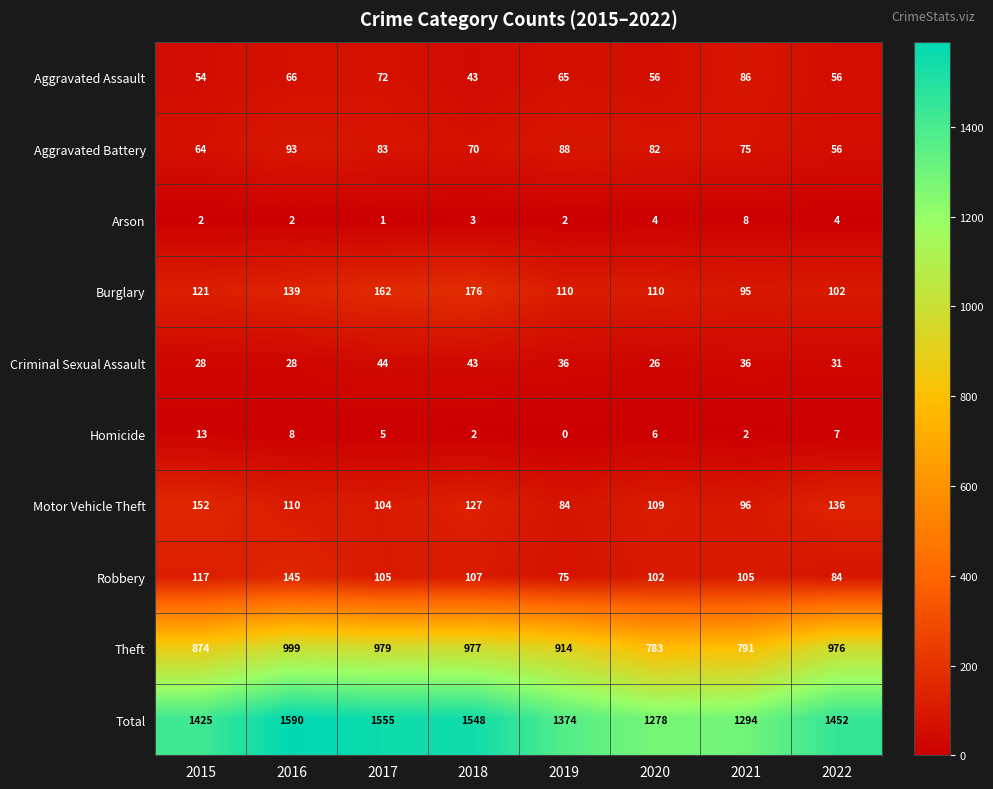

Rank the series at 2021 from lowest to highest value.

Homicide, Arson, Criminal Sexual Assault, Aggravated Battery, Aggravated Assault, Burglary, Motor Vehicle Theft, Robbery, Theft, Total